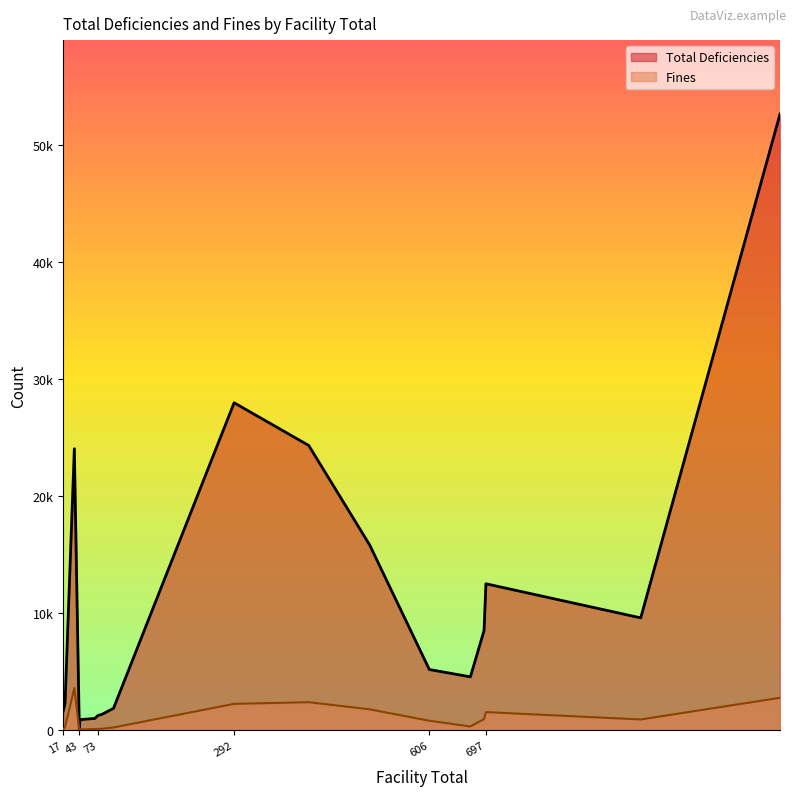

The Fines series shows 63 at Idaho. True or false?

False